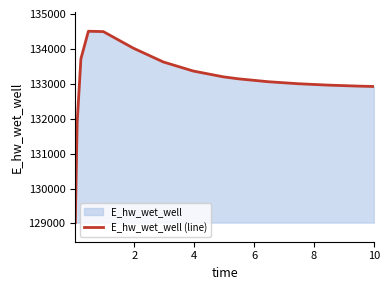

What is the greatest value displayed?

134506.4